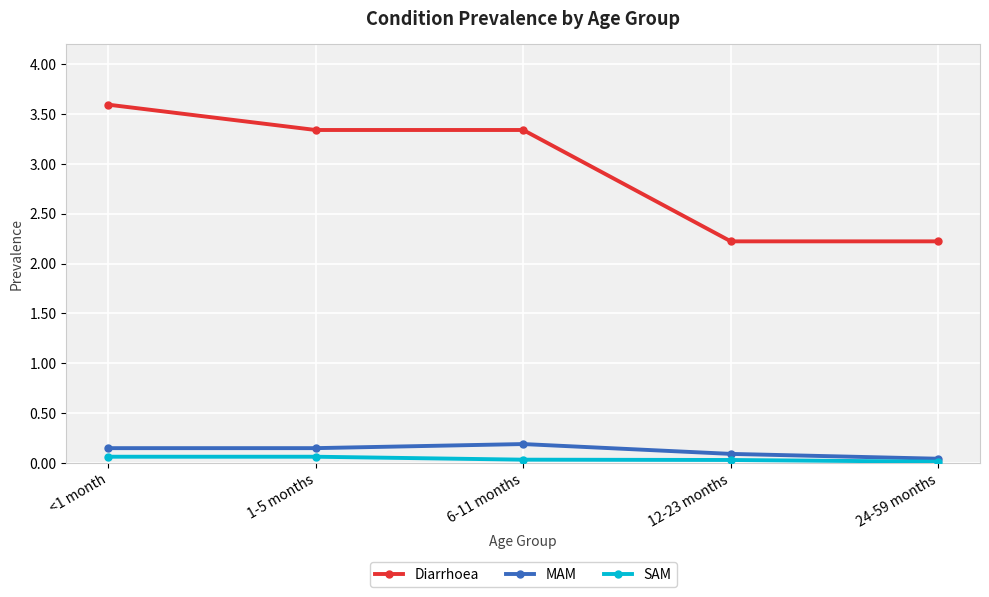

Is the value of MAM at <1 month greater than the value of Diarrhoea at 12-23 months?

No